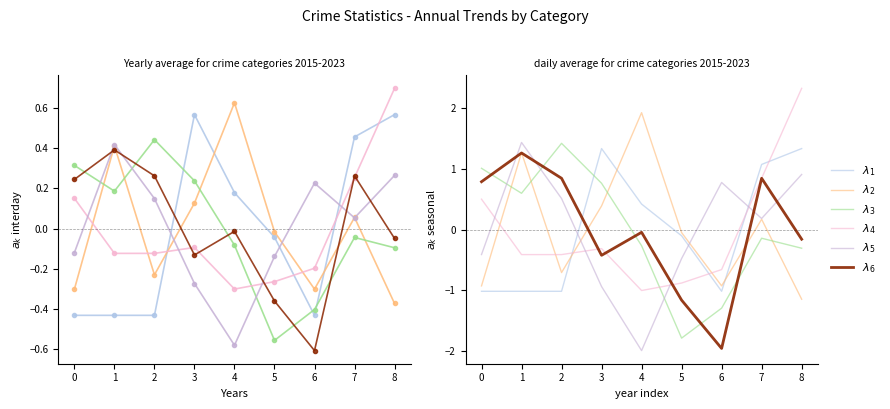

How many intersections are there between $\lambda_{5}$ and $\lambda_{2}$?

2